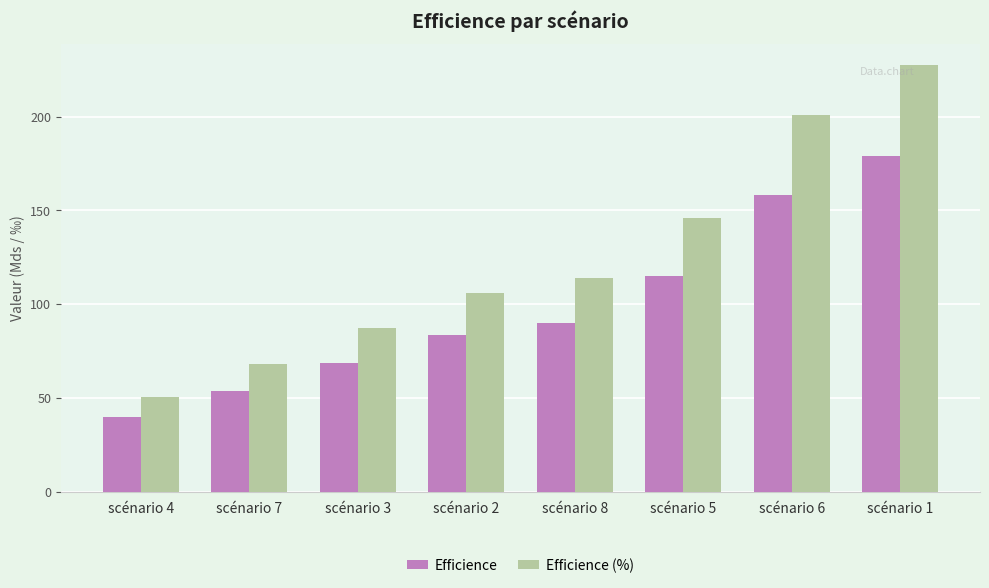

Which series has the largest range (max minus min)?

Efficience (%)